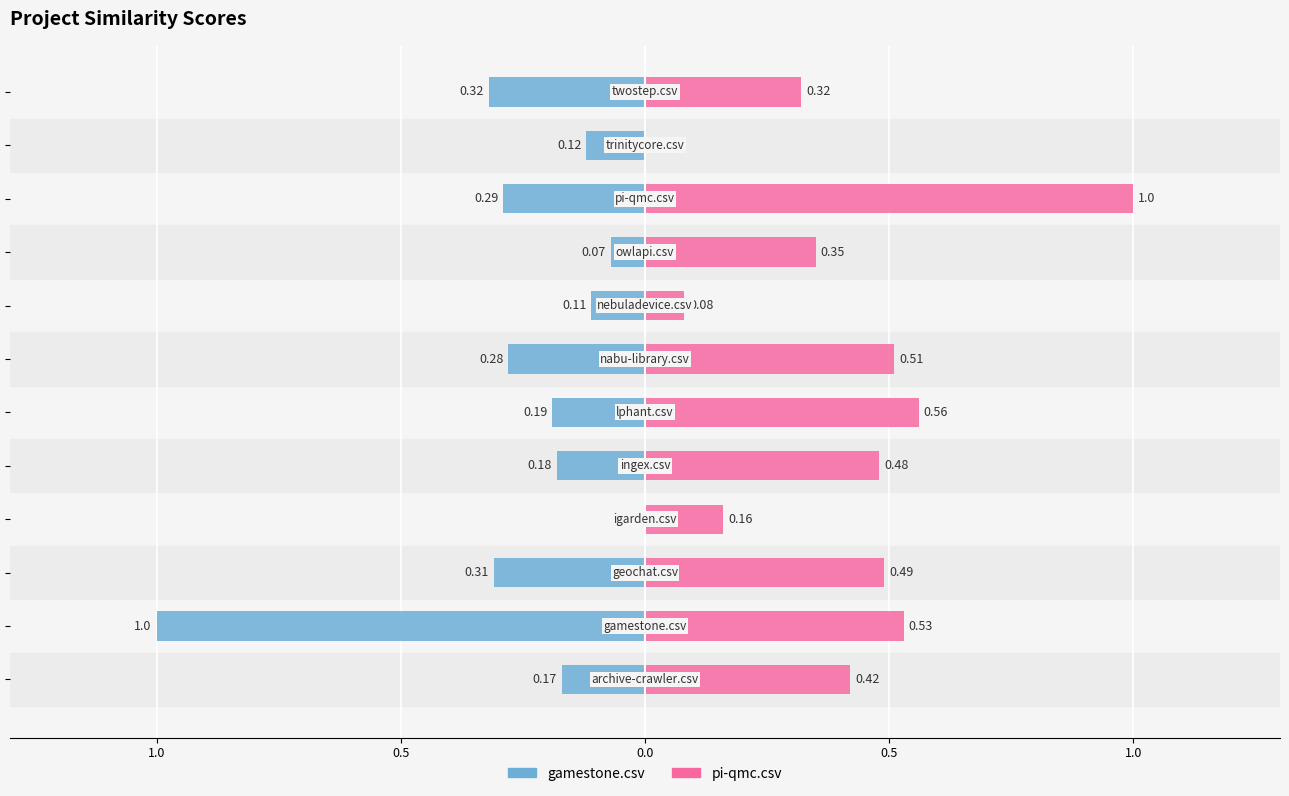

What is the minimum value for gamestone.csv?

-1.0